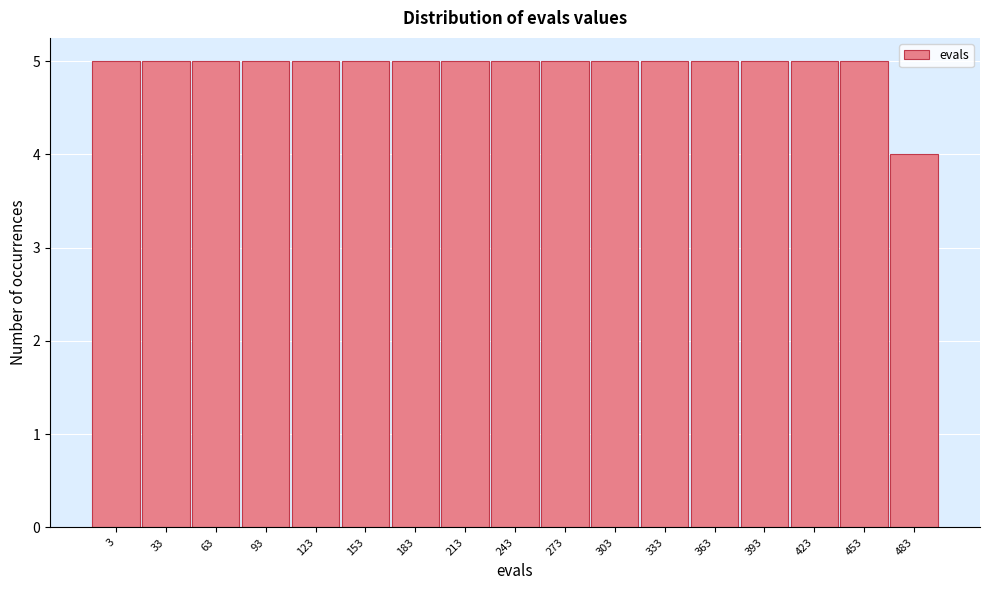

Reading left to right, list all the values displayed in this chart.

3=5	33=5	63=5	93=5	123=5	153=5	183=5	213=5	243=5	273=5	303=5	333=5	363=5	393=5	423=5	453=5	483=4